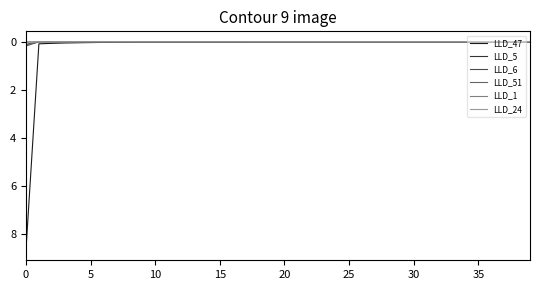

Which series has the largest range (max minus min)?

LLD_47